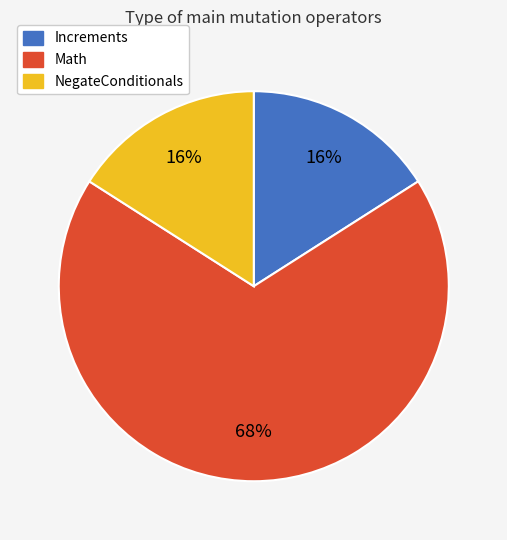

True or false: NegateConditionals accounts for 22% of the total.

False